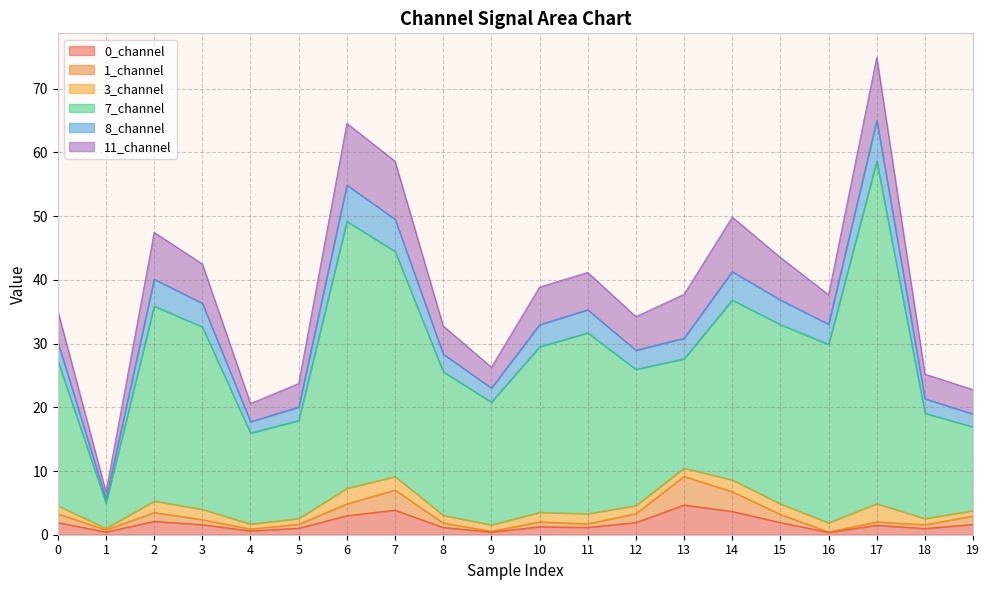

At which category is the sum across all series the highest?

17